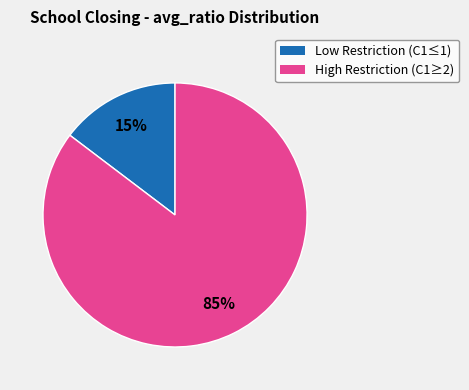

To the nearest percent, what is the average slice percentage?

50%